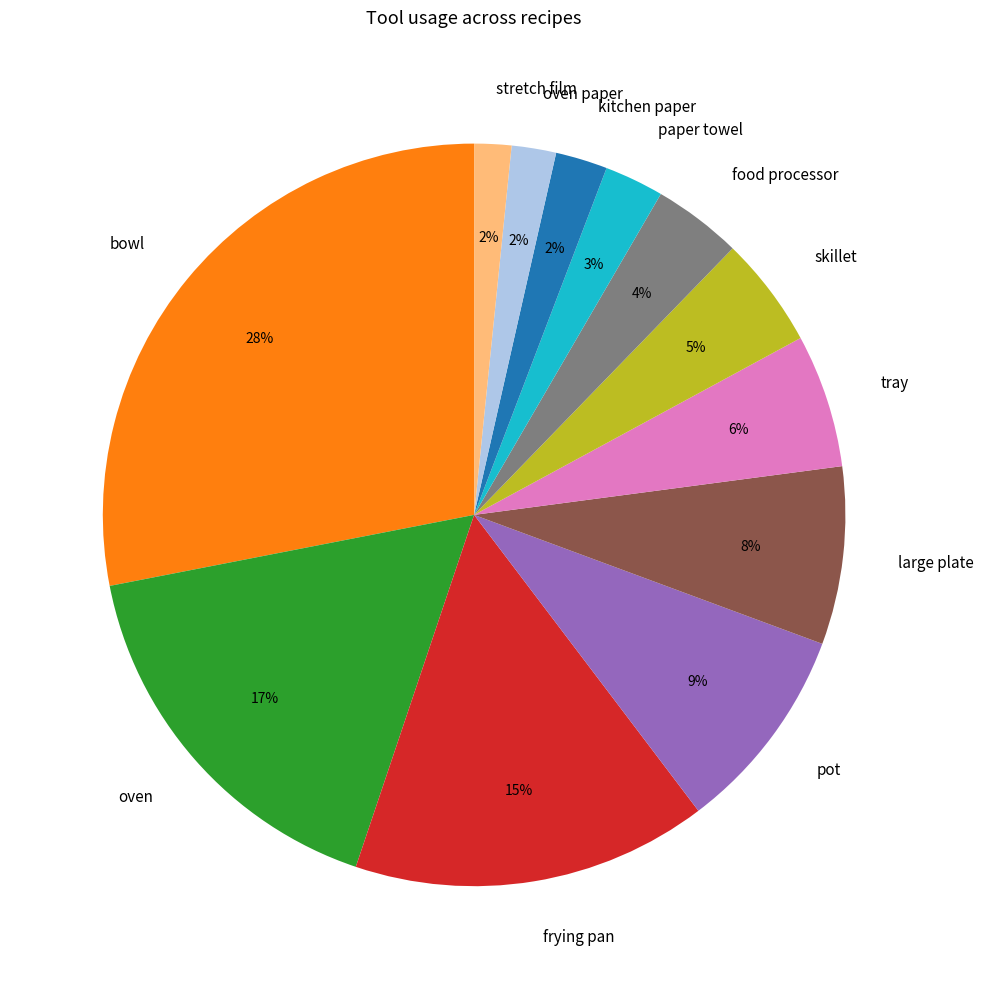

What percentage is the large plate slice, to the nearest percent?

8%